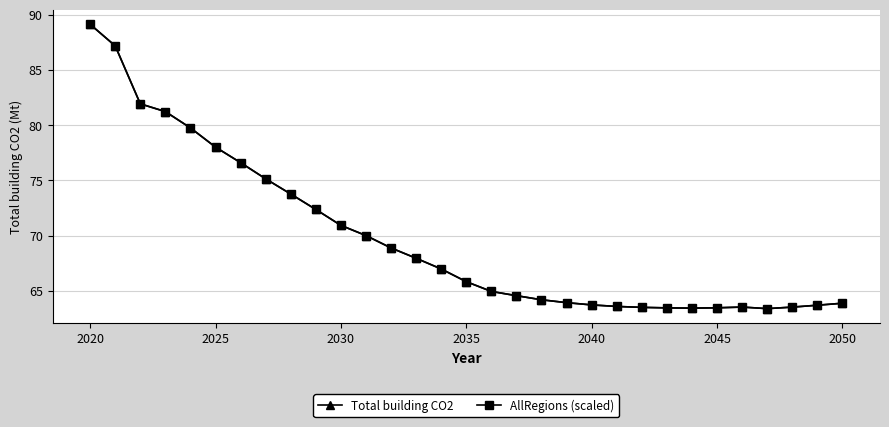

At how many categories does at least one series exceed 63?

31